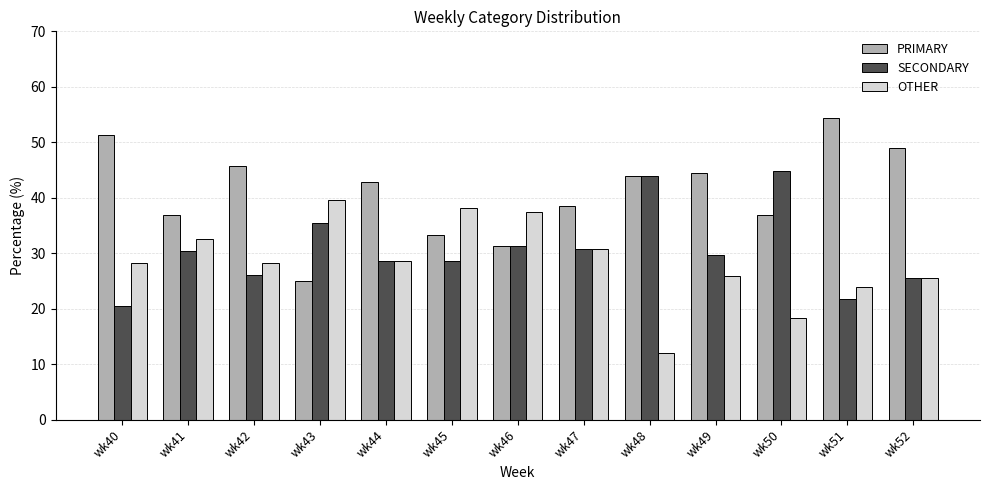

Rank the series by their maximum value, from highest to lowest.

PRIMARY, SECONDARY, OTHER